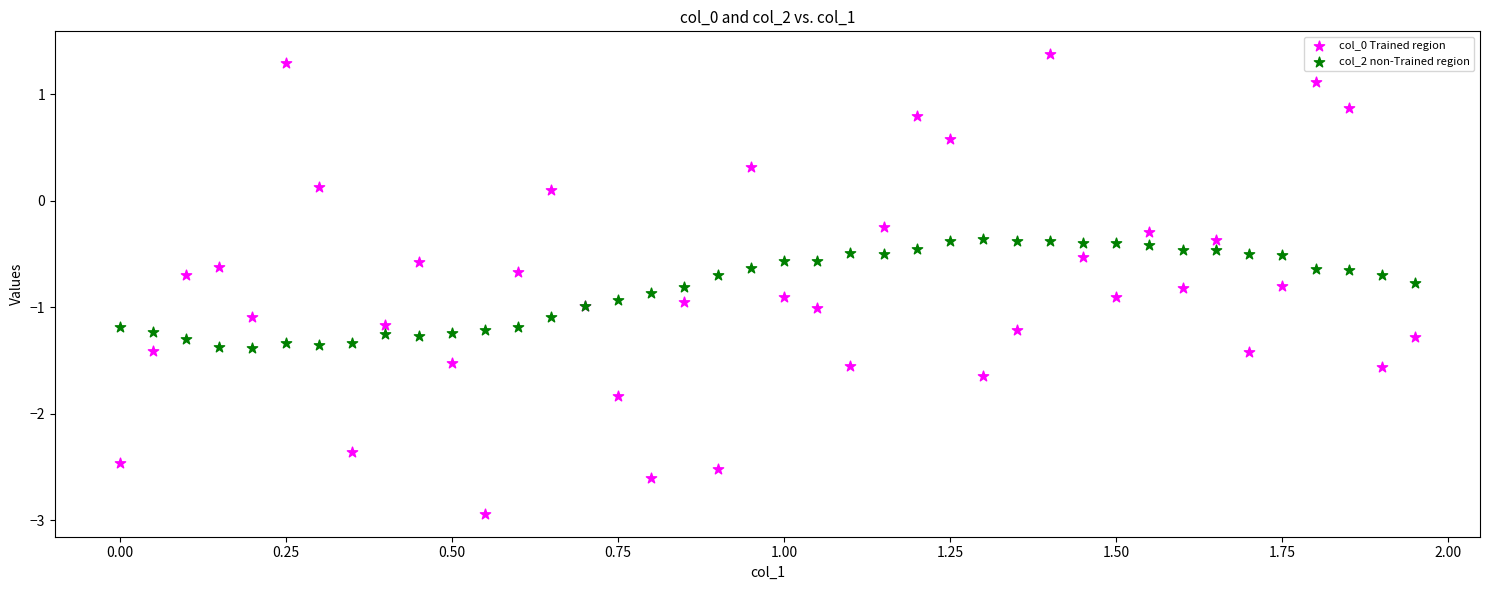

Which series reaches the maximum Y coordinate?

col_0 Trained region